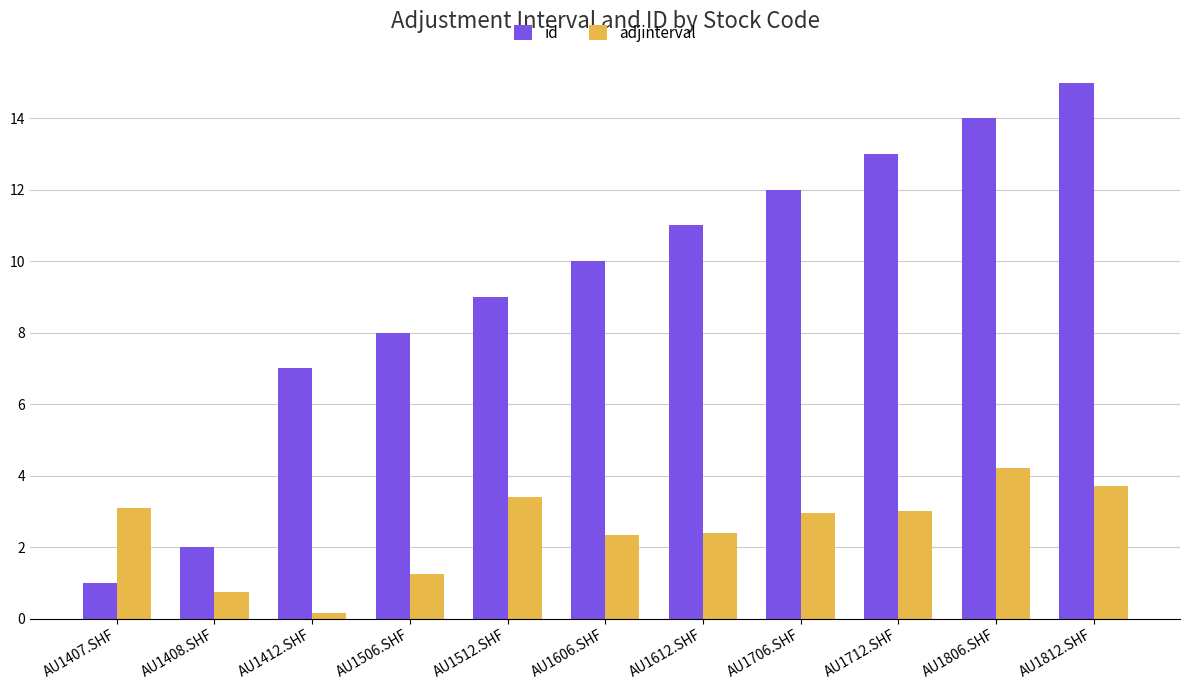

How many data points does each series have?

11